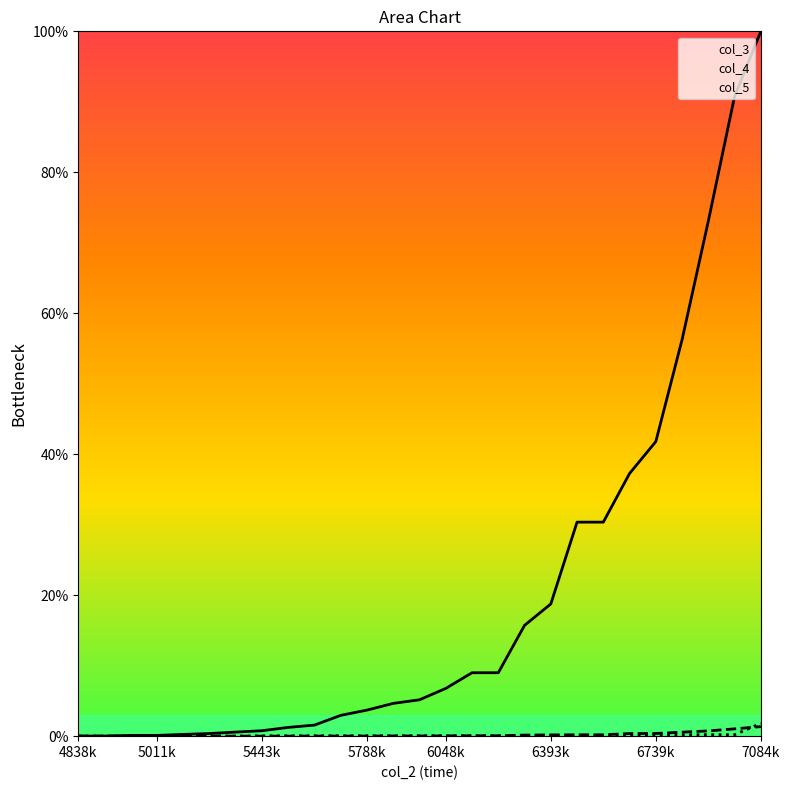

What is the total value across all series at 6134400?

9.1